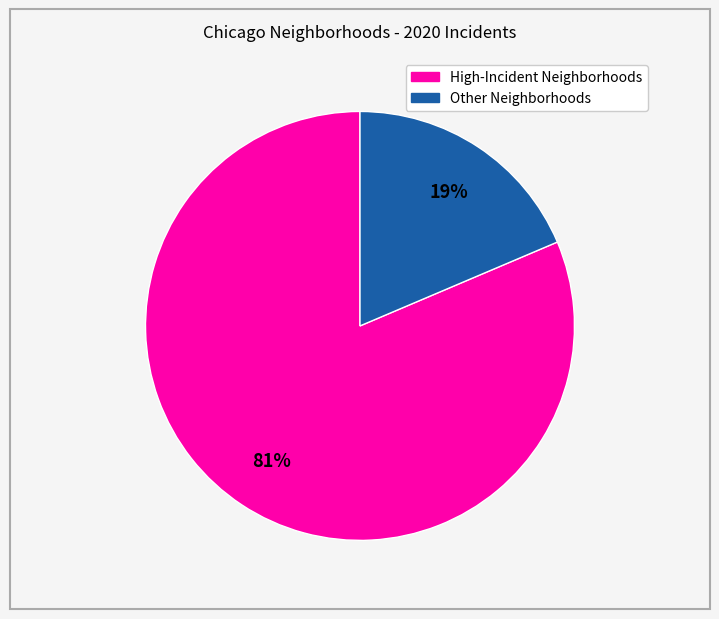

Does any single category account for the majority?

Yes